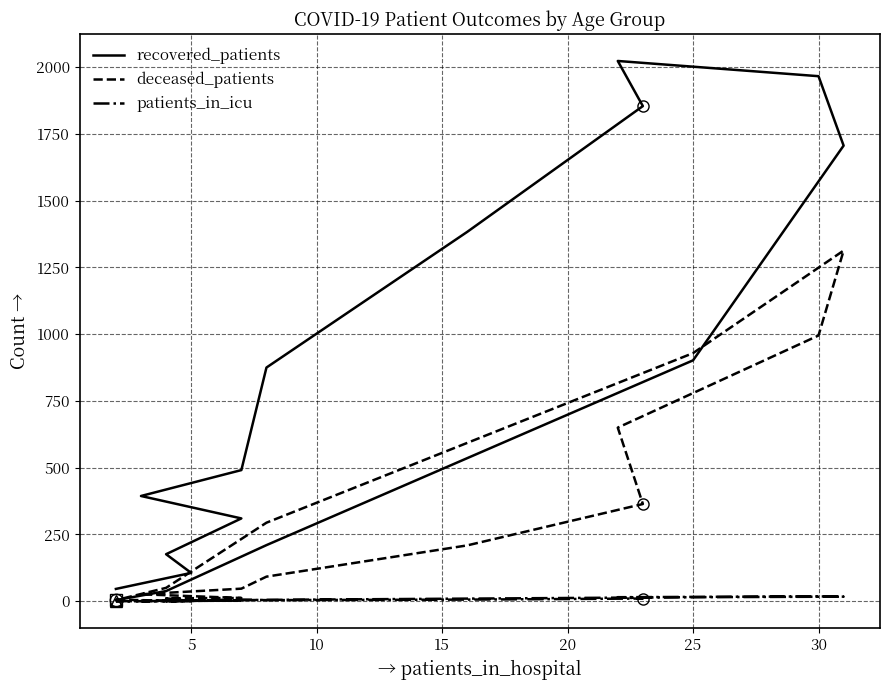

How many data points does each series have?

16